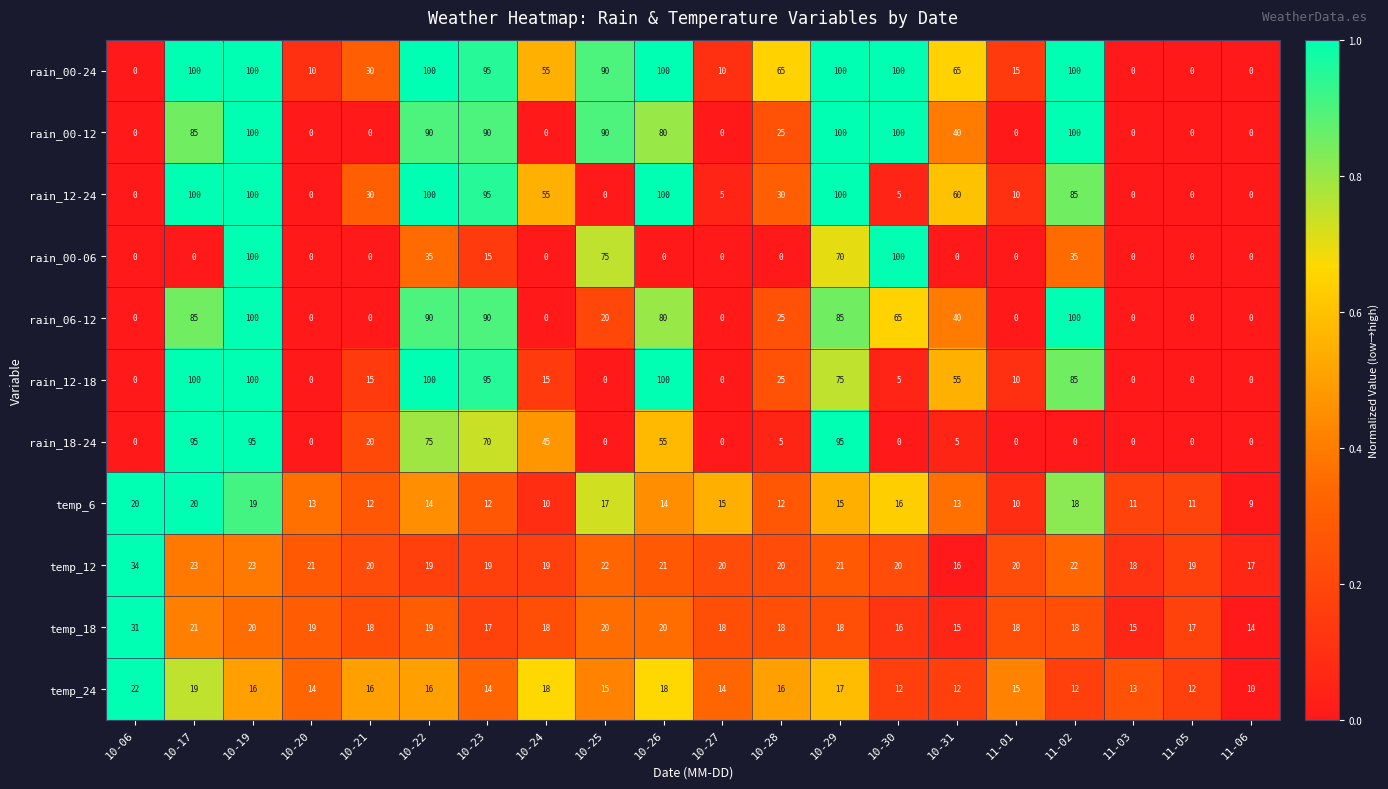

Is it true that rain_00-12 equals -62 at 10-21?

False